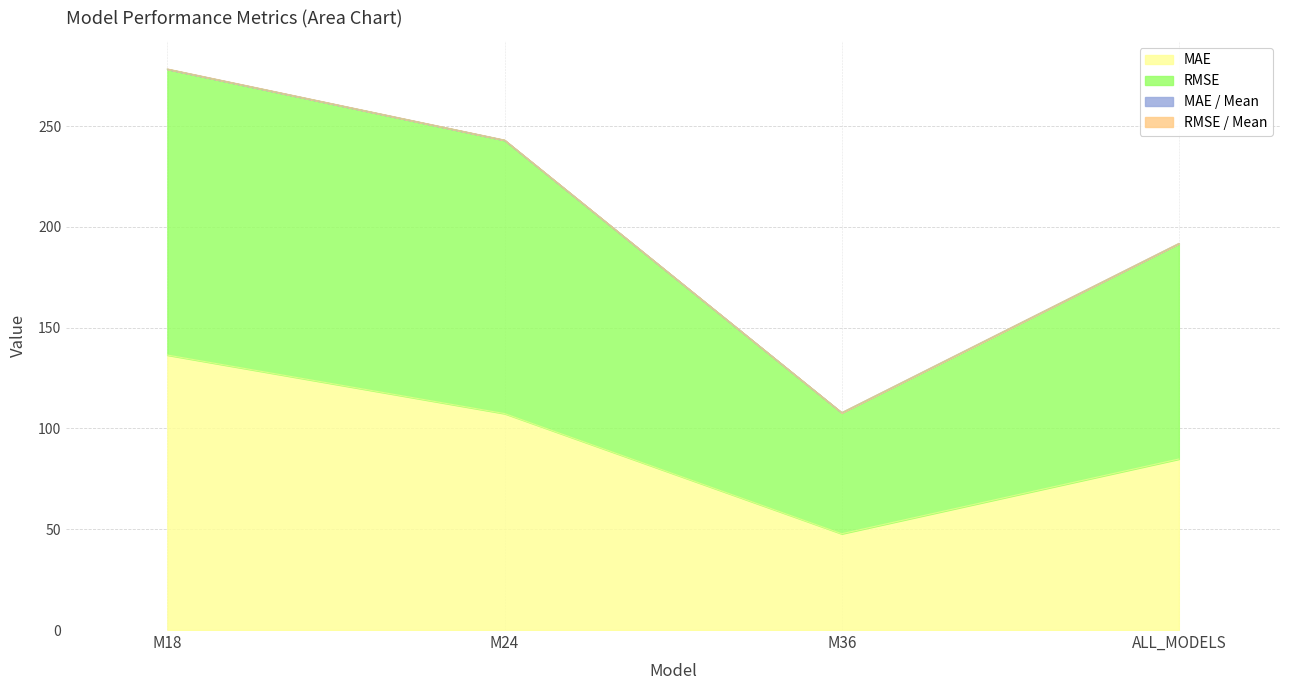

At which category is the sum across all series the highest?

M18